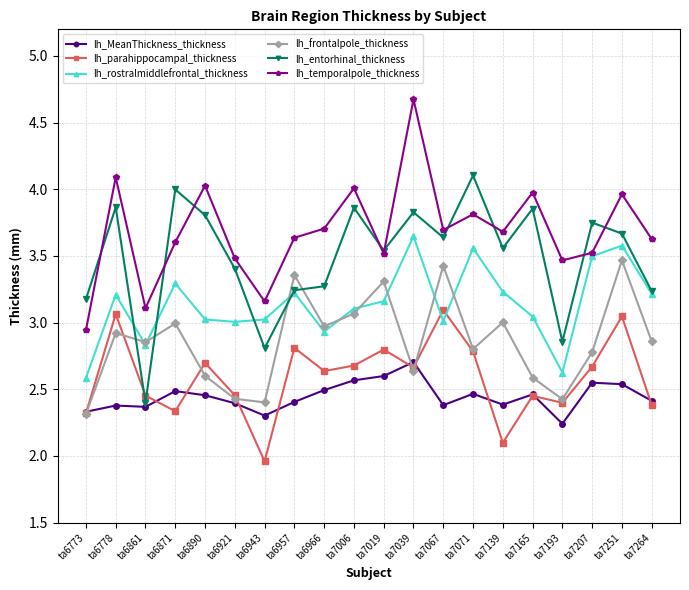

List the series in order of their peak value, lowest first.

lh_MeanThickness_thickness, lh_parahippocampal_thickness, lh_frontalpole_thickness, lh_rostralmiddlefrontal_thickness, lh_entorhinal_thickness, lh_temporalpole_thickness